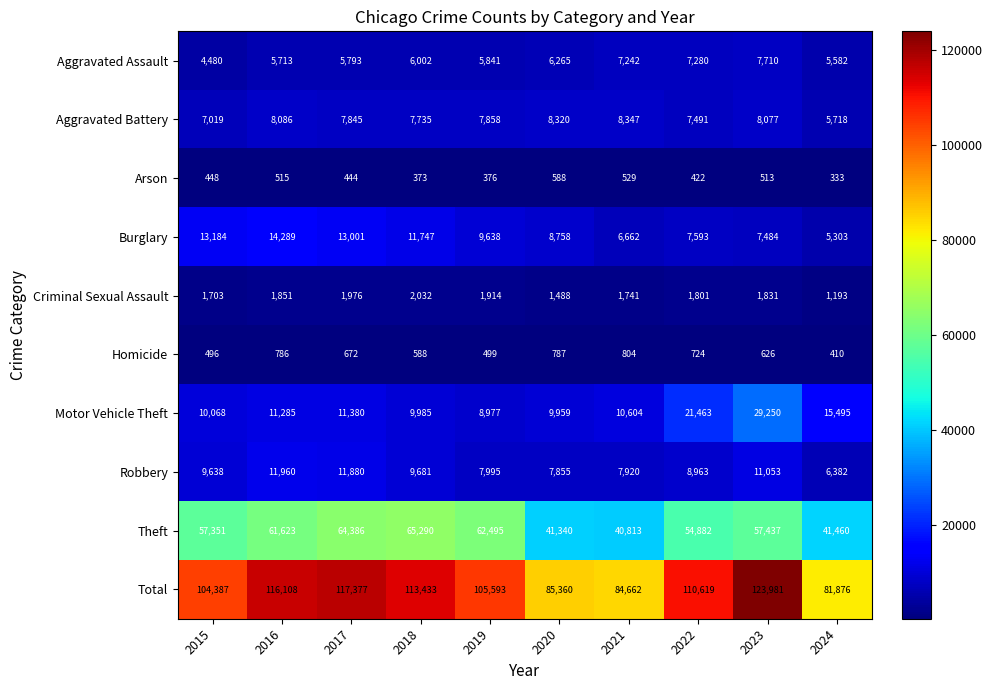

At which category is the sum across all series the highest?

2023